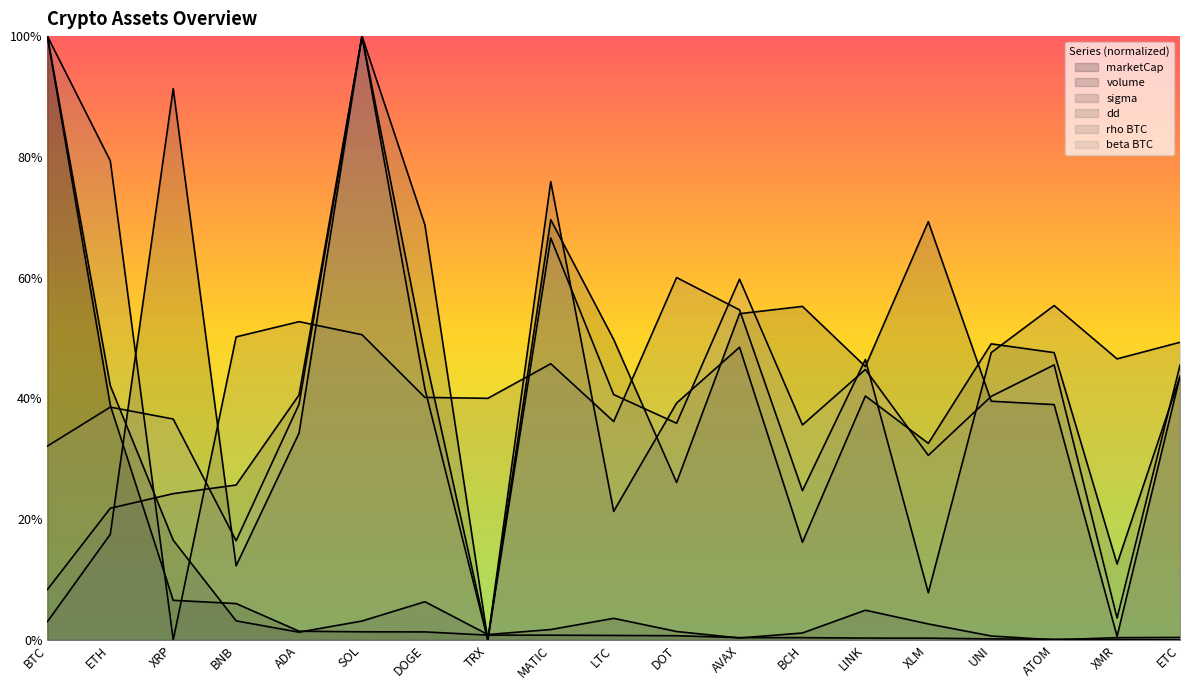

True or false: beta BTC and marketCap intersect in this chart.

True